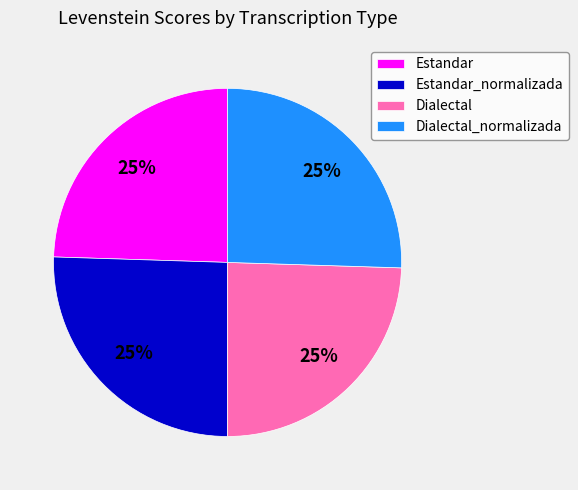

To the nearest percent, what is the average slice percentage?

25%